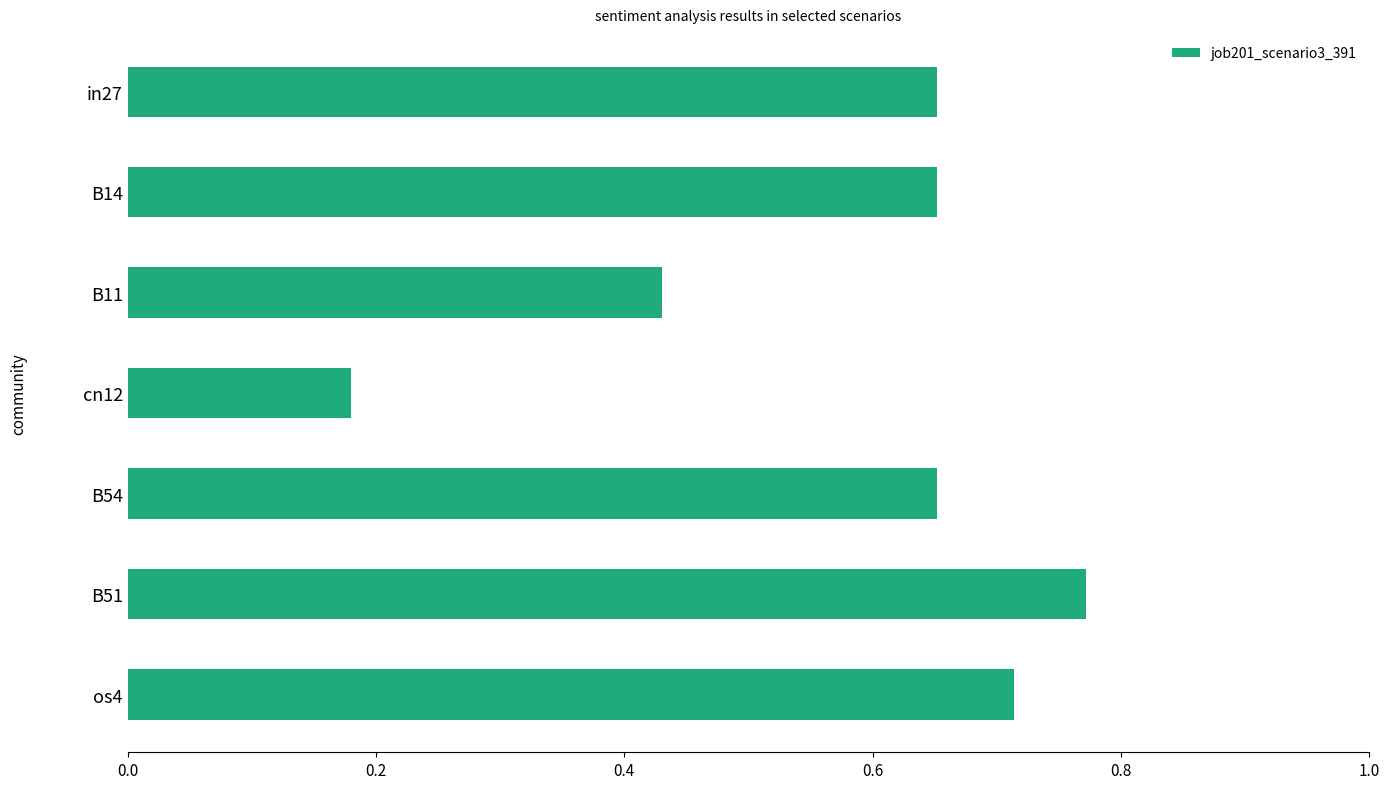

Does the chart contain any negative values?

No